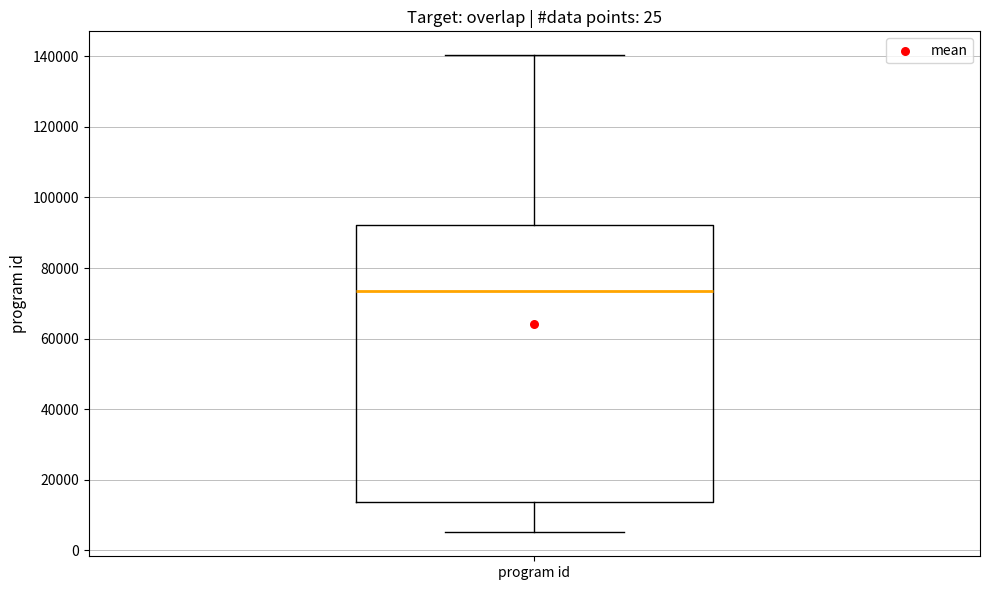

Read this box plot against the y-axis: the position of the median line, the range covered by the box, and the ends of both whiskers. The values are not printed on the chart, so give them approximately, as read against the axis.

median 74000, box 14000 to 92000, whiskers 6000 to 140000